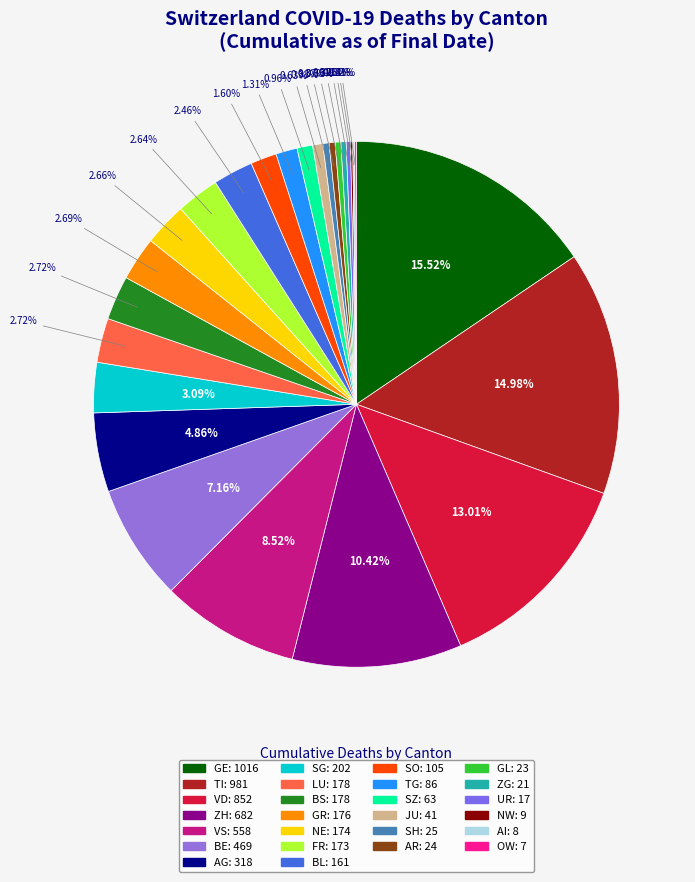

How many segments does this pie chart have?

26